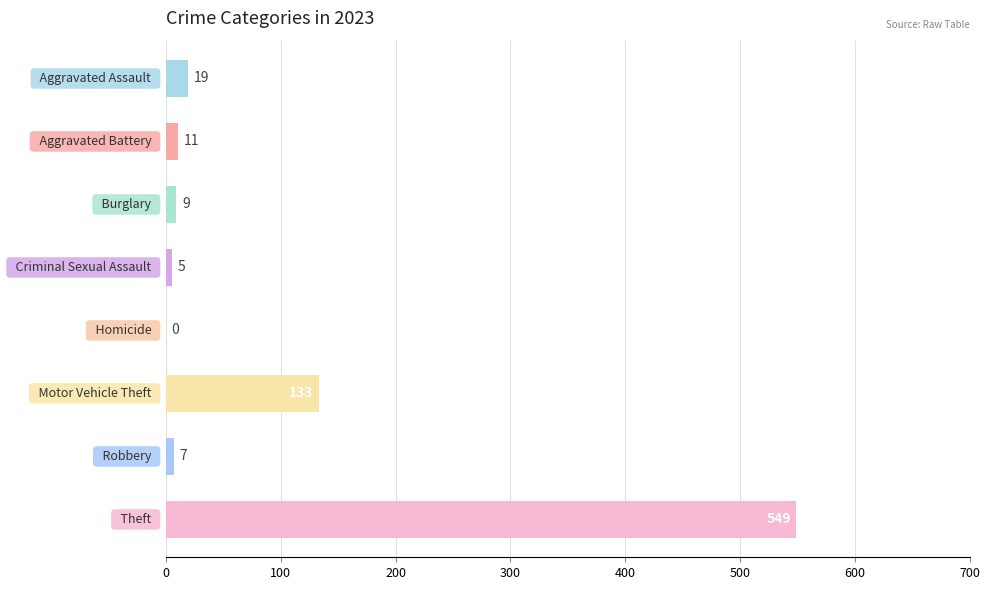

What is the maximum value shown in the chart?

549